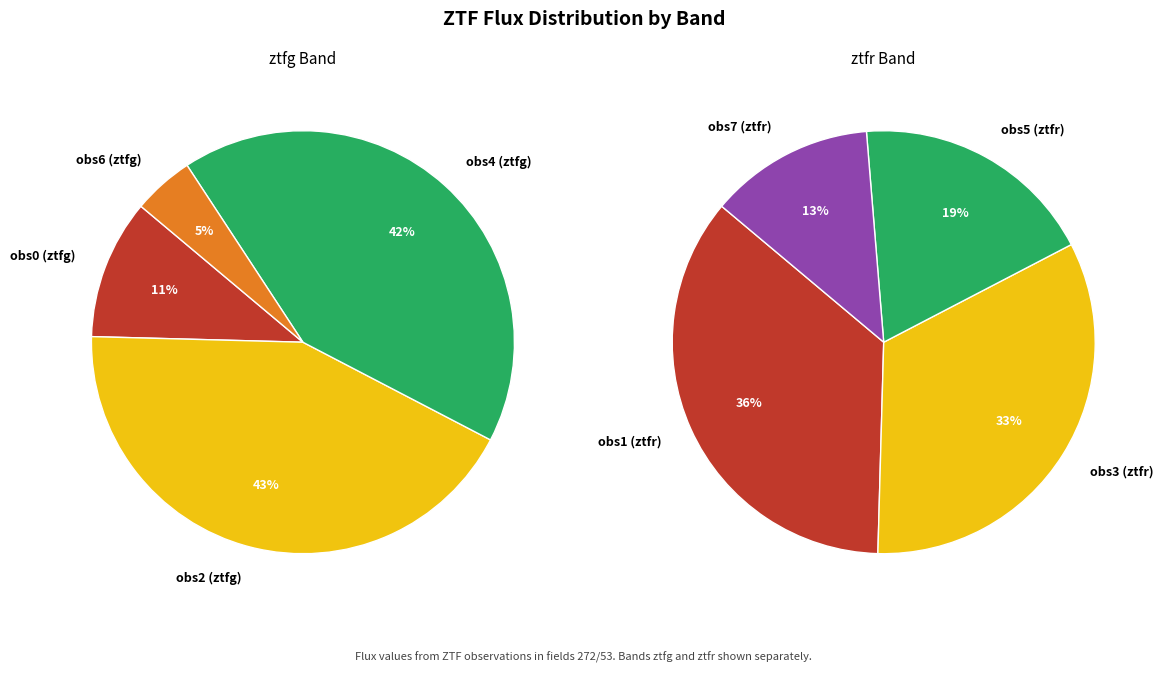

The 3 slice represents 16% of the pie. True or false?

False